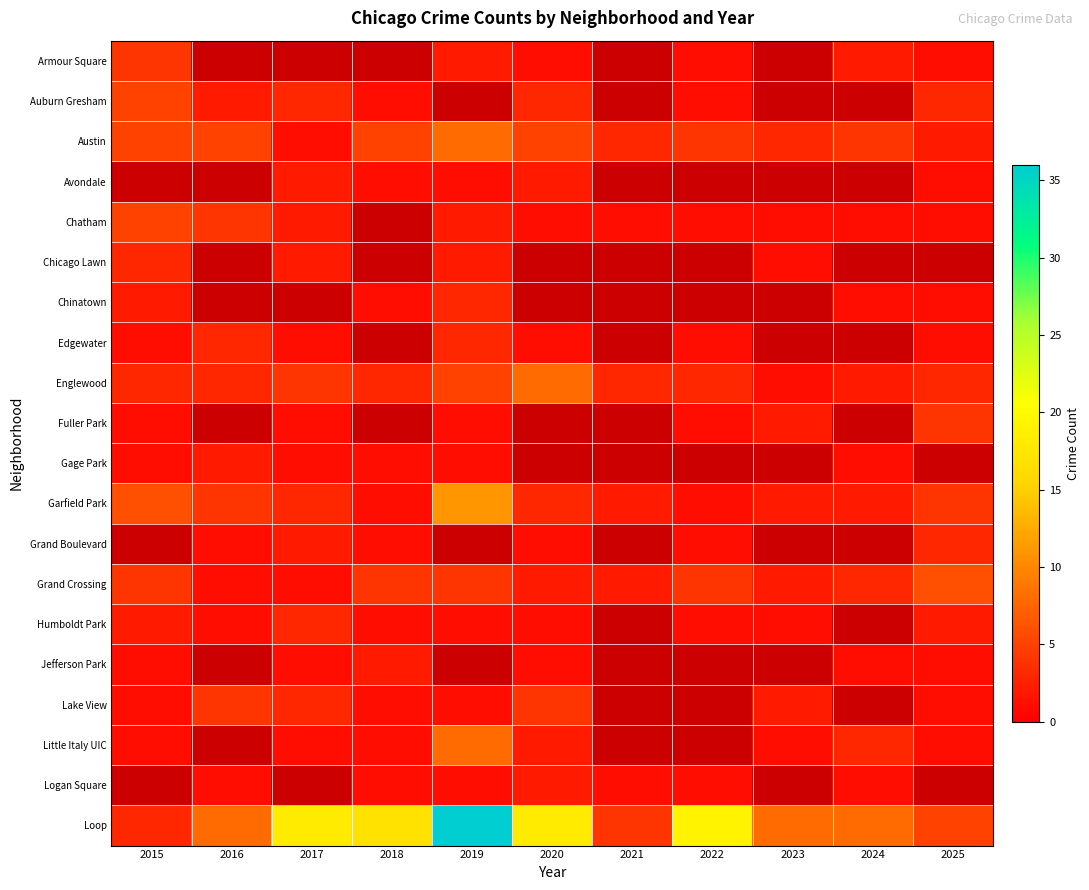

Is it true that Lake View equals 2.1 at 2020?

False